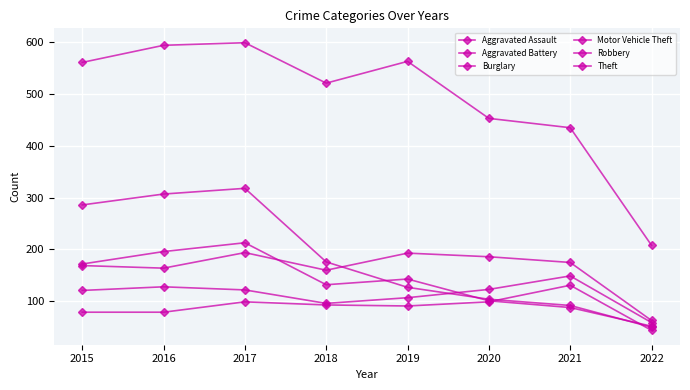

What is the difference between the highest and lowest values at 2017?

500